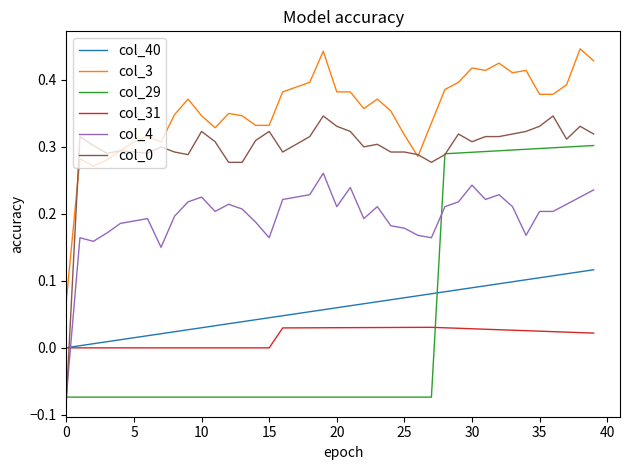

How many lines are shown in the chart?

6